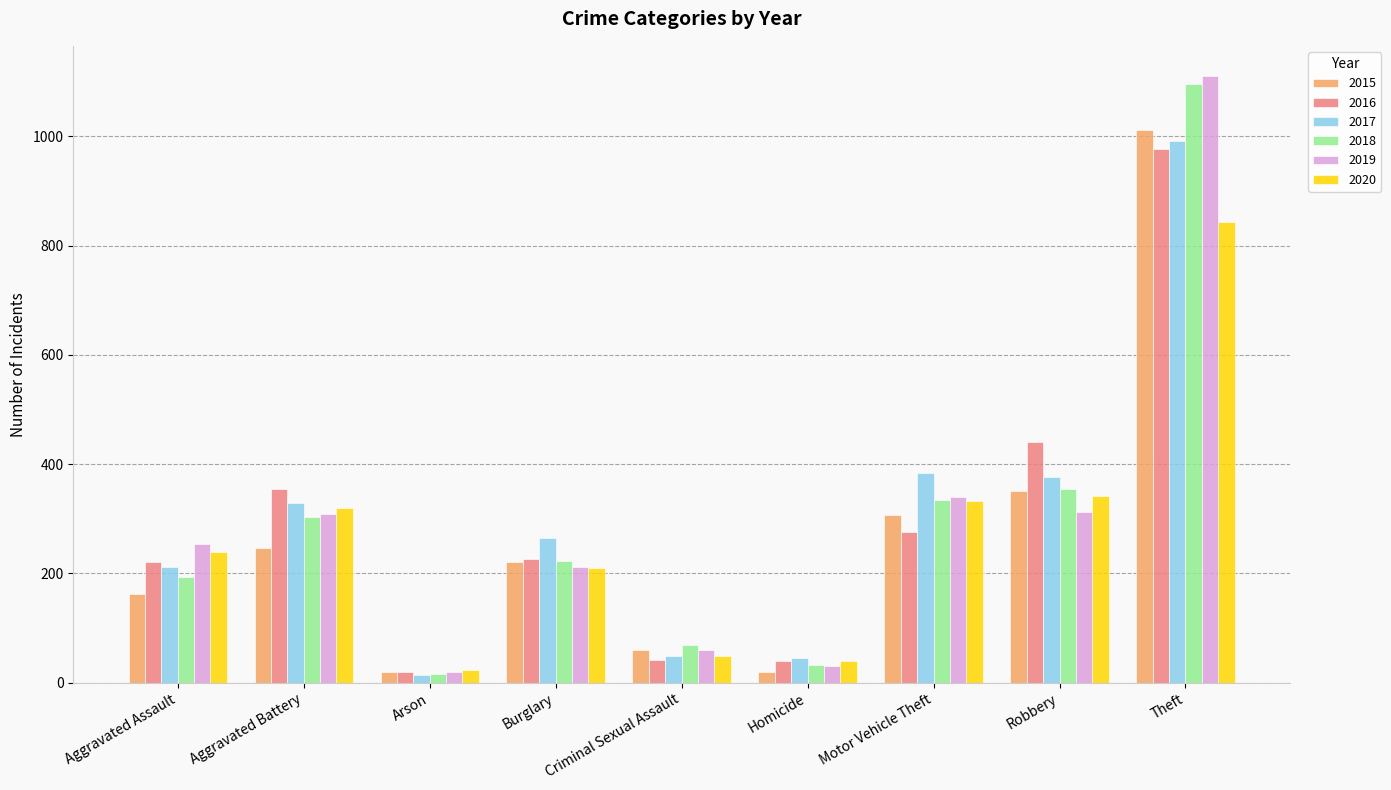

Does the chart contain any negative values?

No